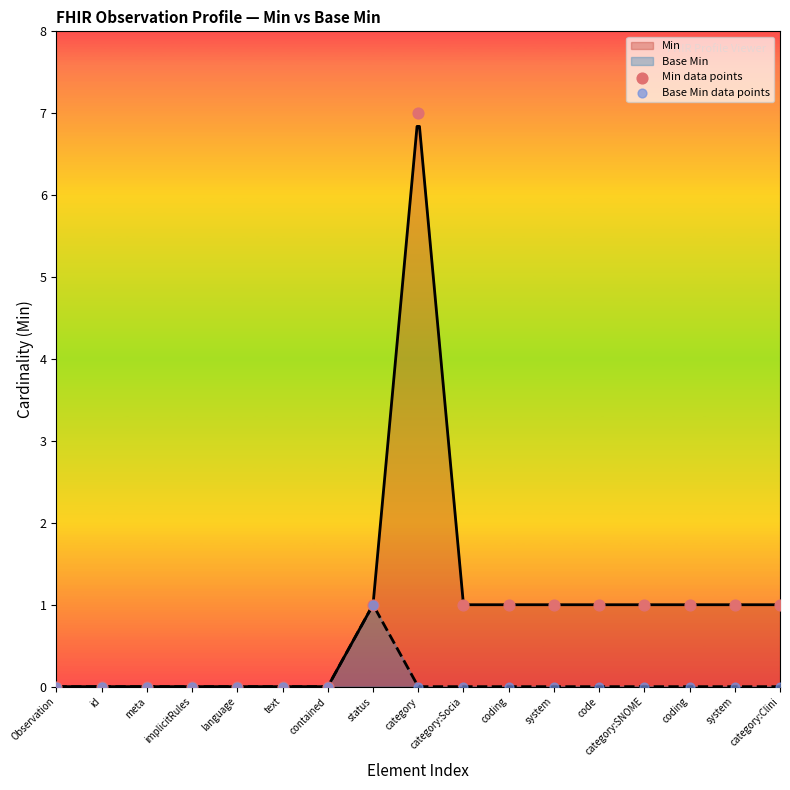

Which series reaches the maximum Y coordinate?

Min data points